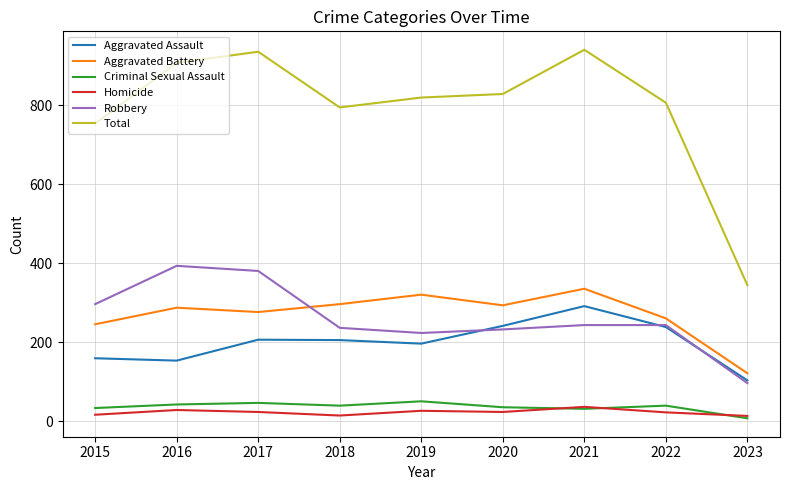

What is the sum of the Aggravated Assault values at 2019 and 2015?

357